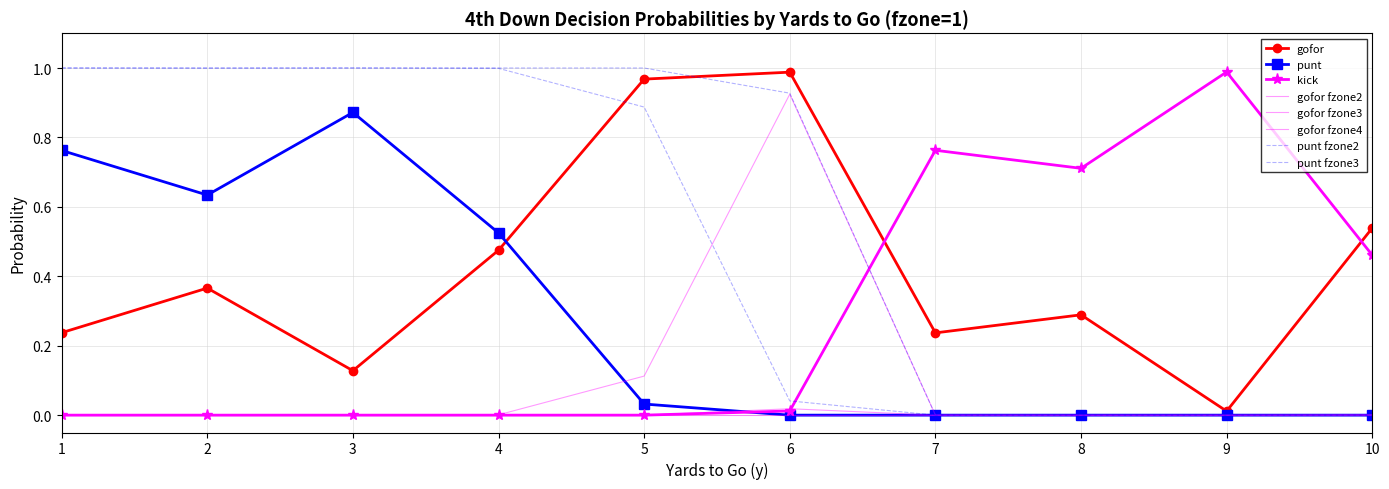

After their last crossing, which series has the higher values: punt or gofor?

gofor